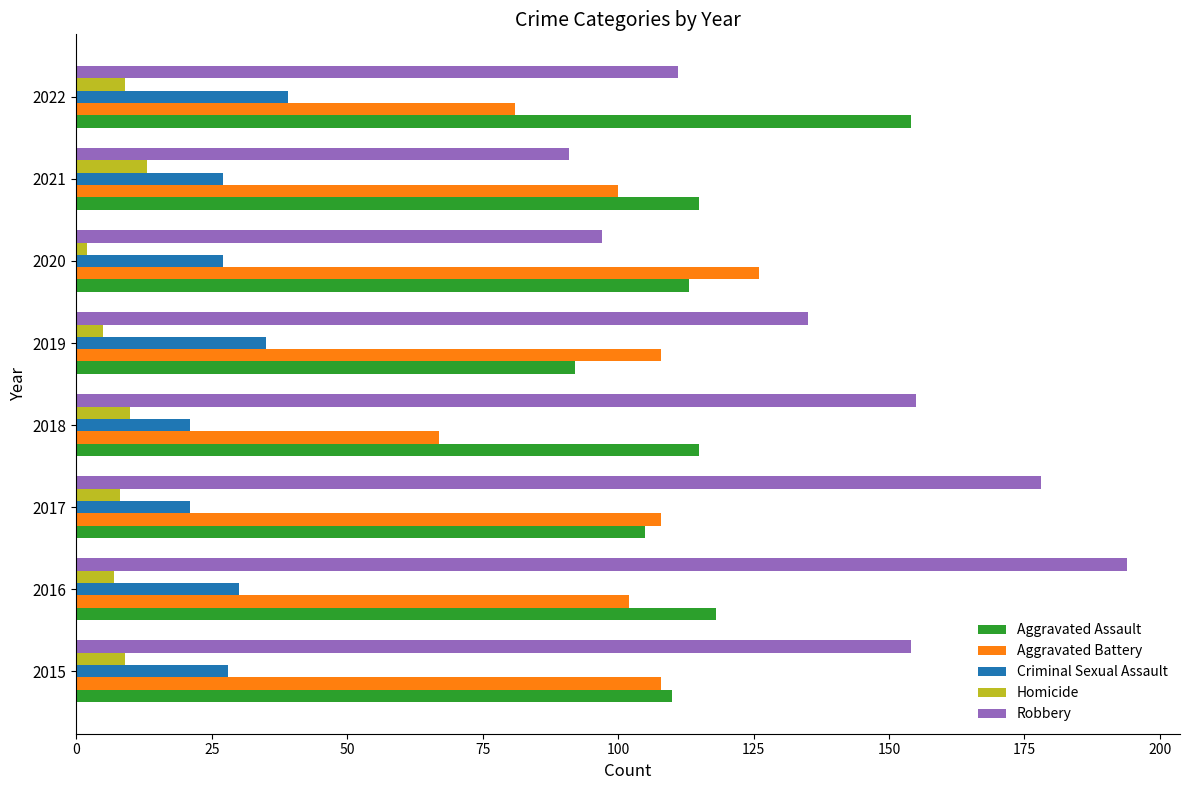

What is the minimum value shown in the chart?

2